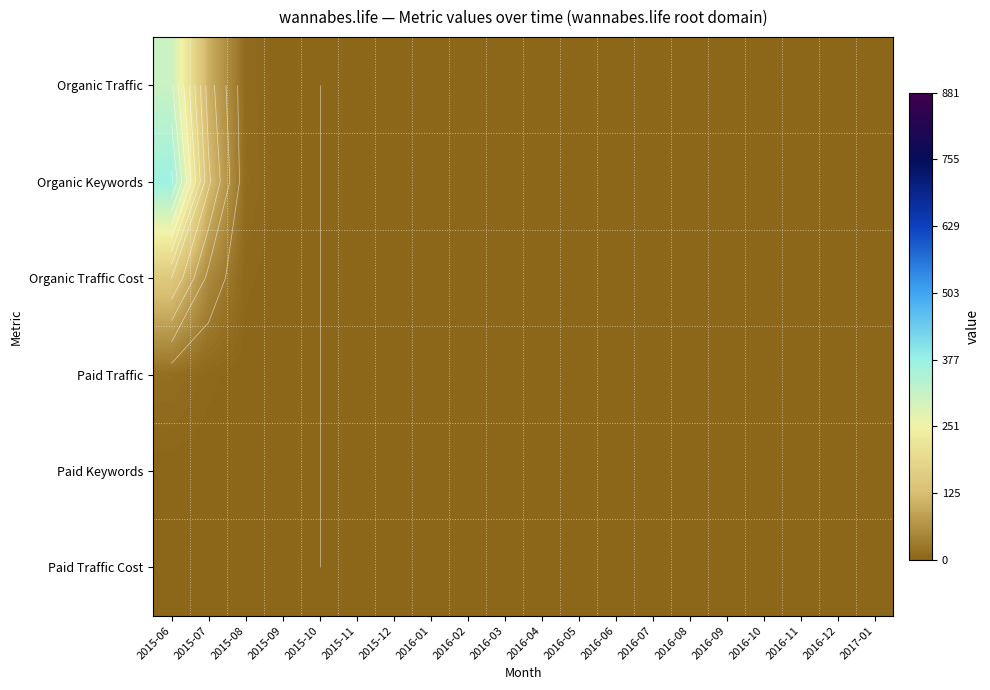

Between 2016-04 and 2016-06, which is larger?

2016-04